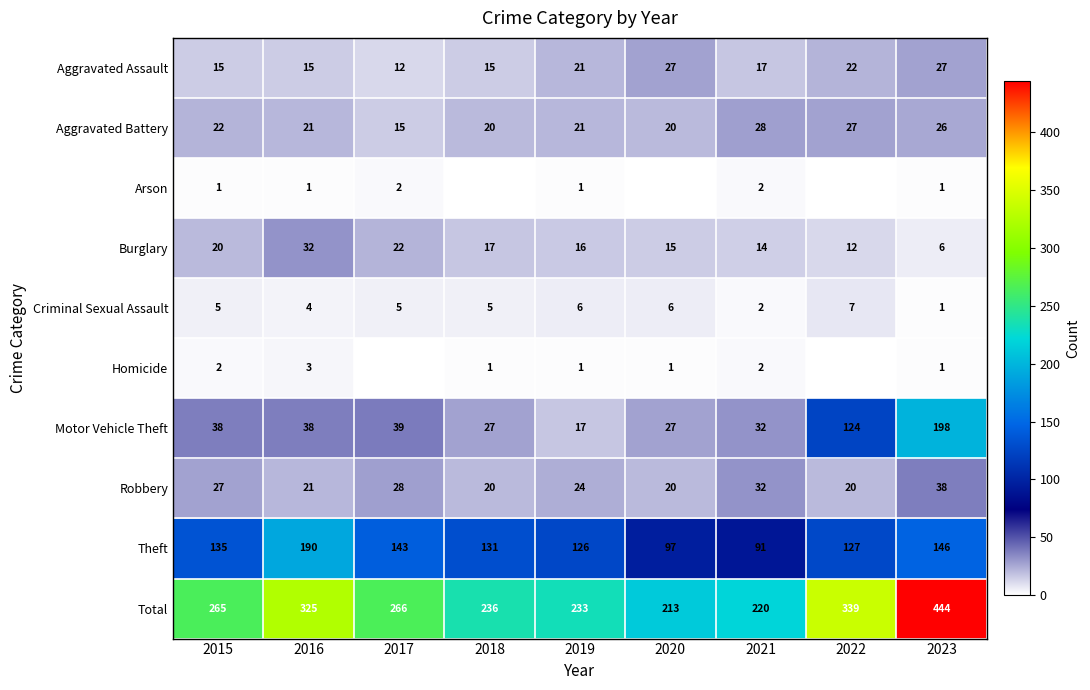

Is it true that Aggravated Assault equals 8 at 2018?

False